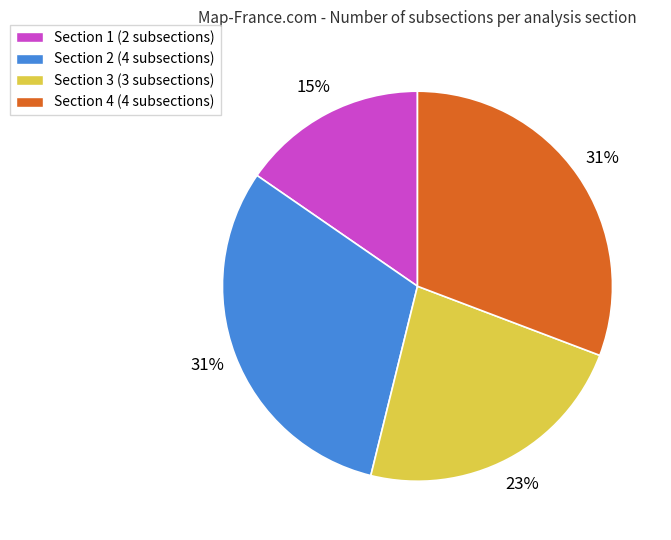

Is there any slice that represents more than half of the pie?

No